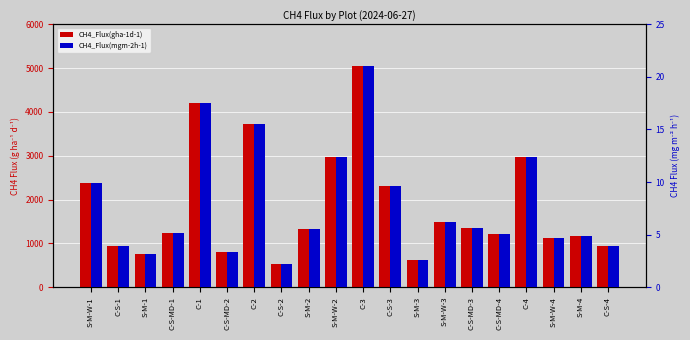

The CH4_Flux(gha-1d-1) series shows 749.1 at S-M-W-2. True or false?

False